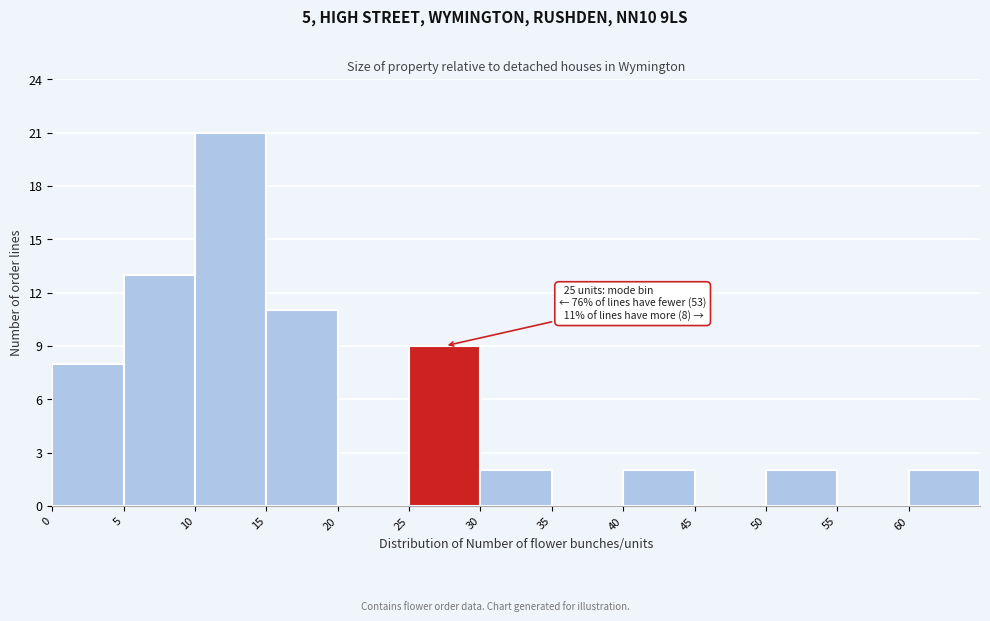

Over which range of the x-axis is the bar tallest?

10 to 15